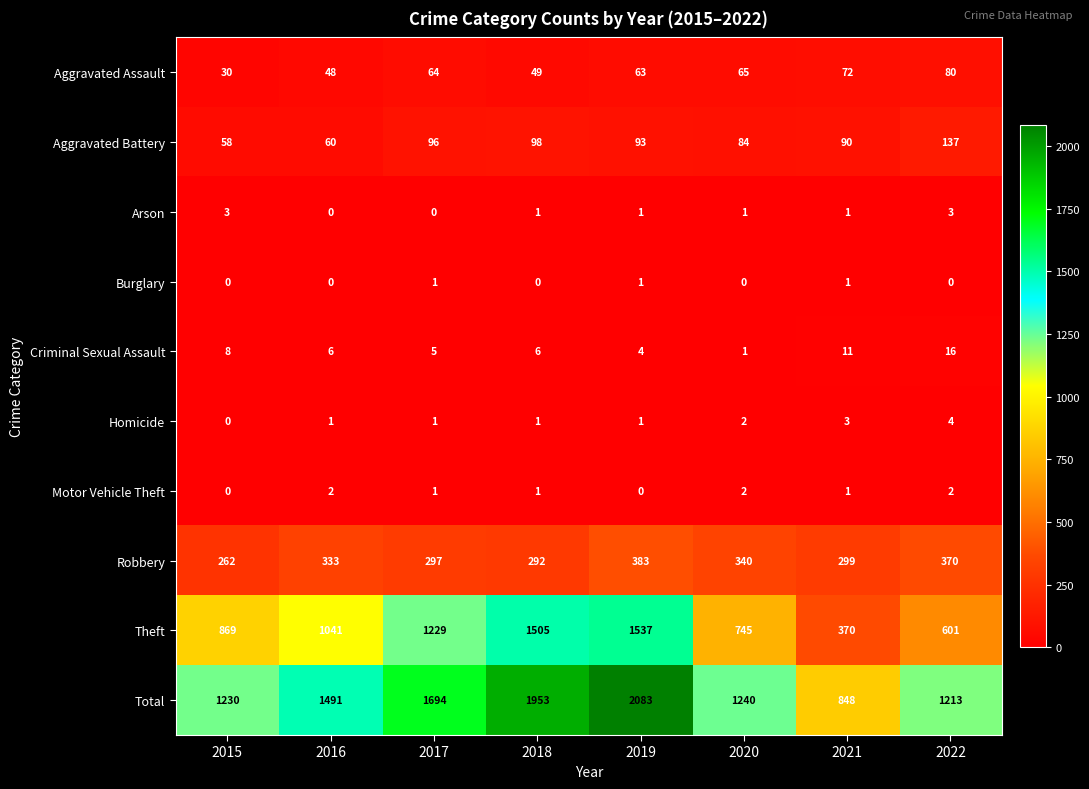

The value of Homicide at 2016 is 1. True or false?

True